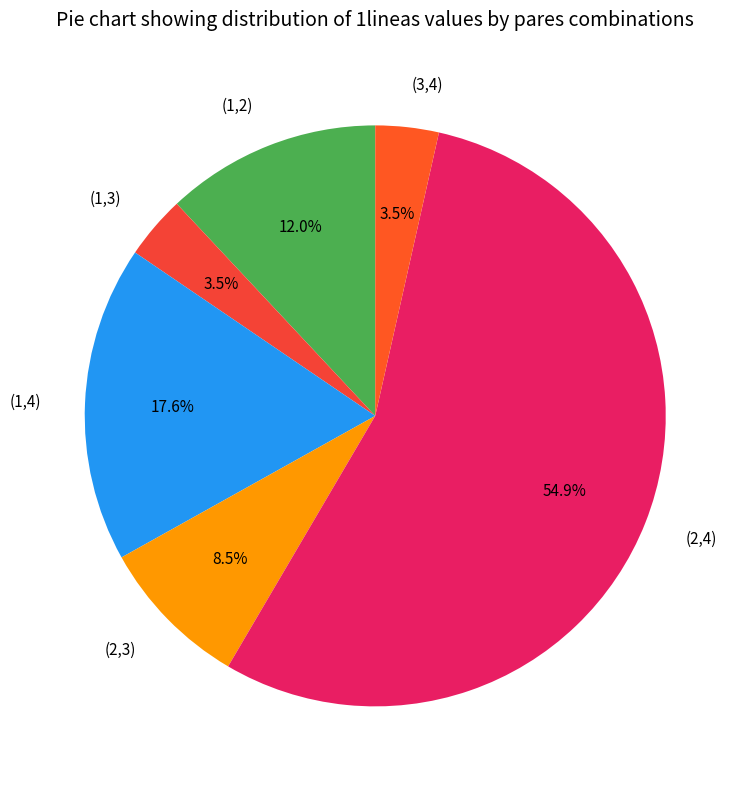

What is the ratio of the value at (1,2) to the value at (1,3)?

3.4